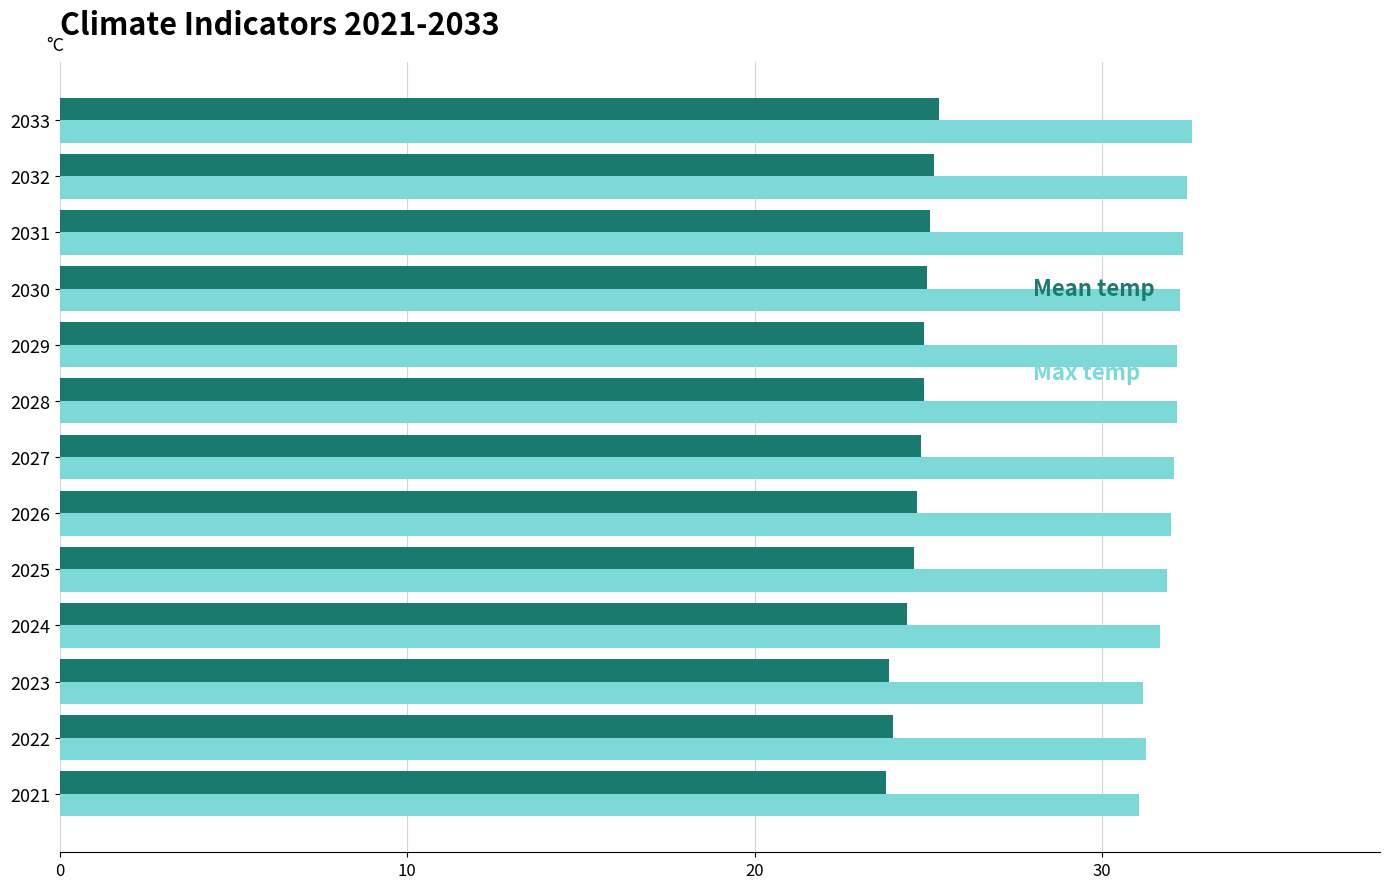

What is the minimum value shown in the chart?

23.8